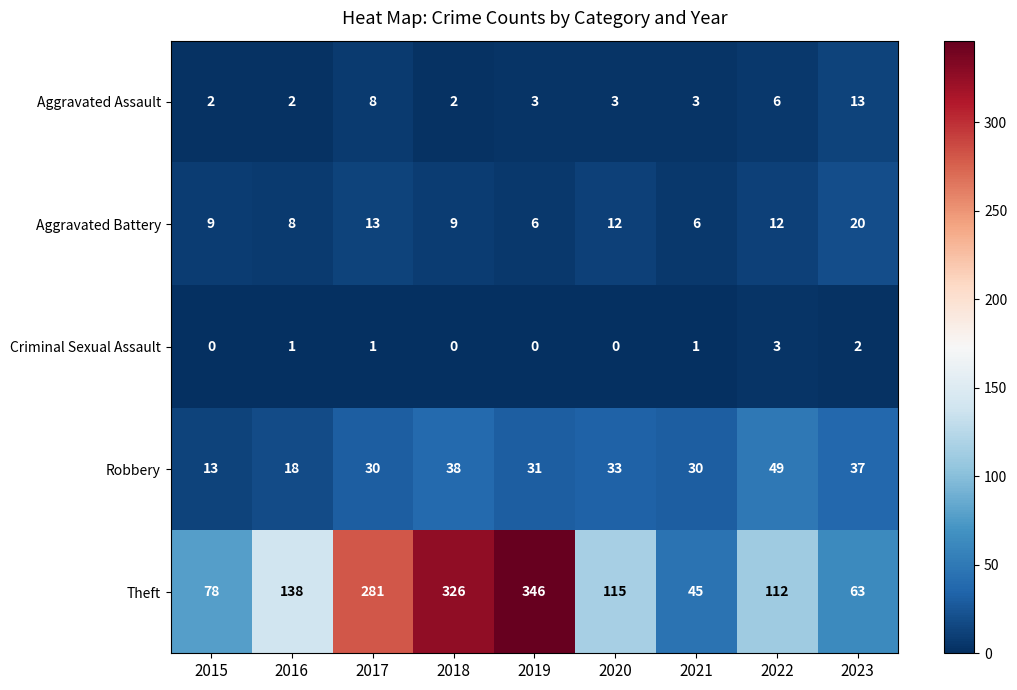

What is the difference between the second highest and second lowest values in the Aggravated Battery series?

7